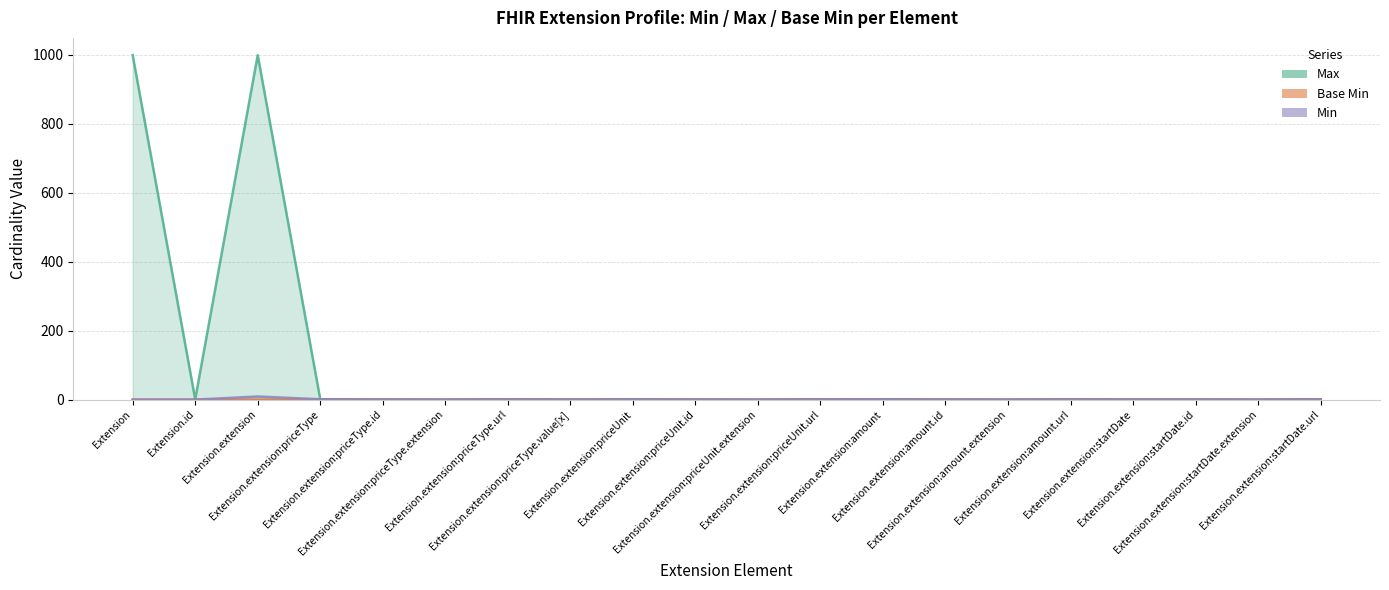

True or false: Min and Max cross at least once.

False